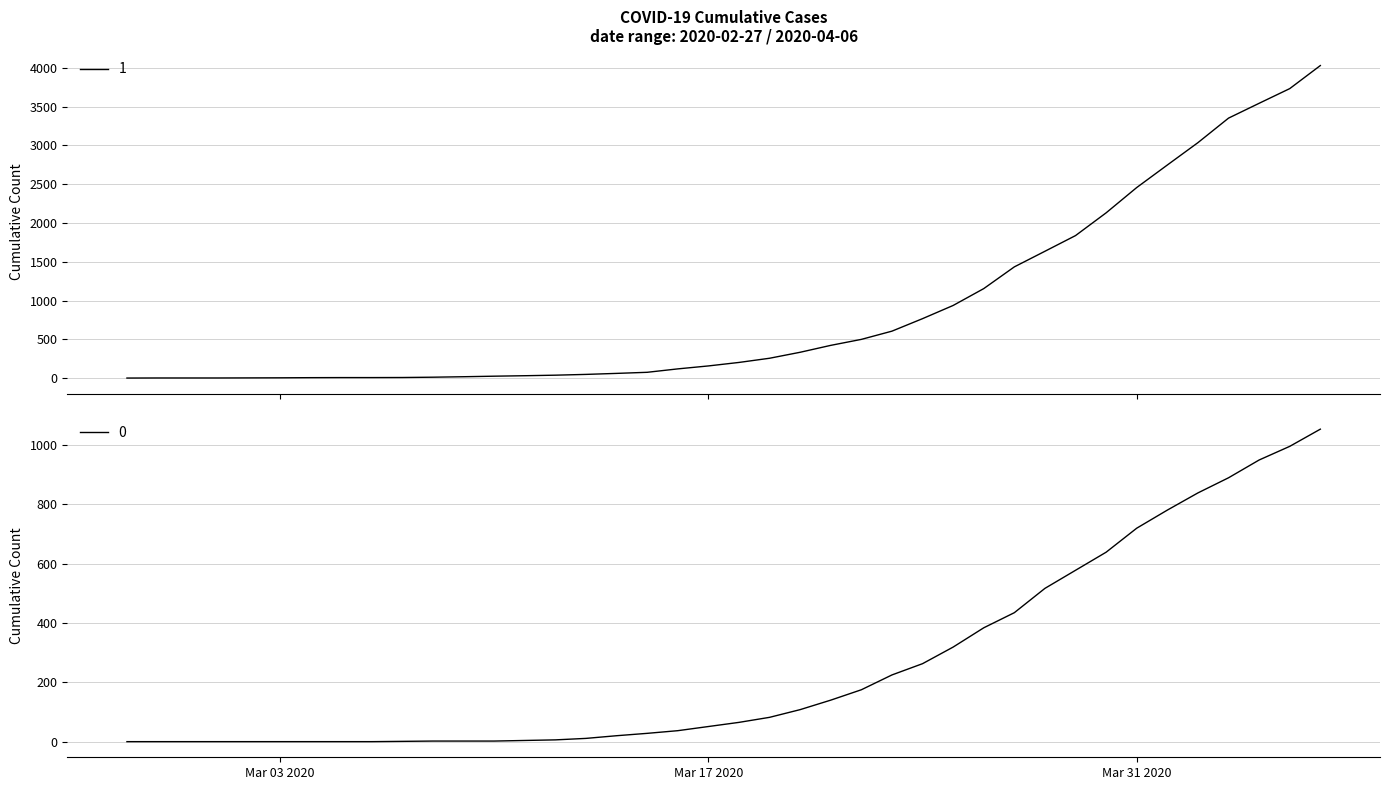

List the series in order of their peak value, lowest first.

0, 1